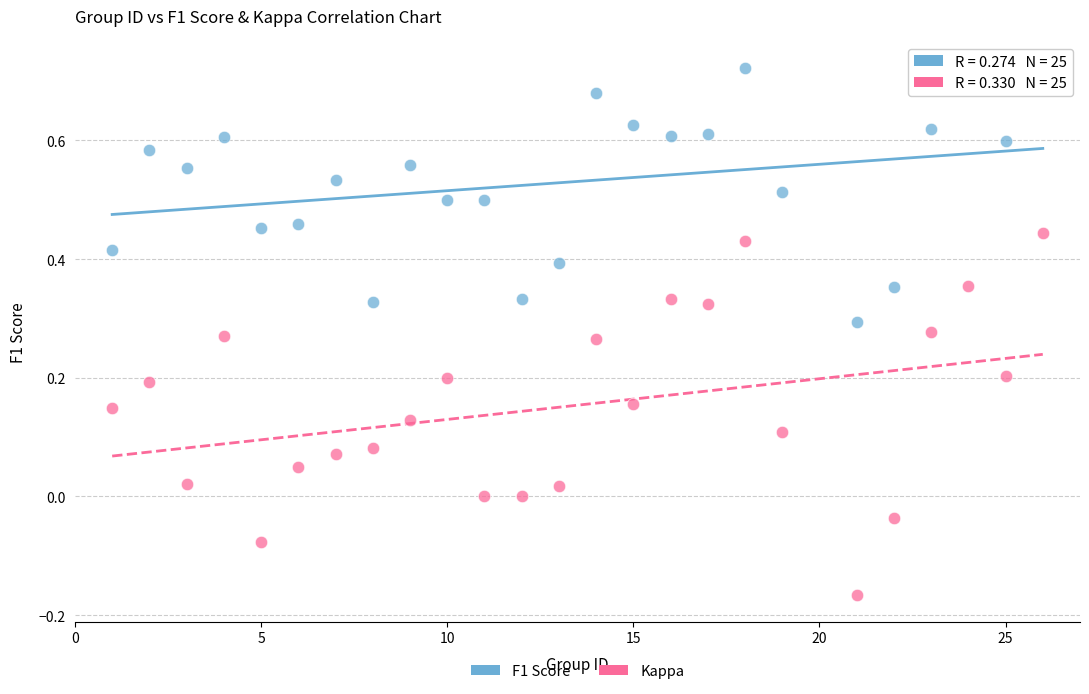

Across all data points, what is the range of Y values (max minus min)?

0.9